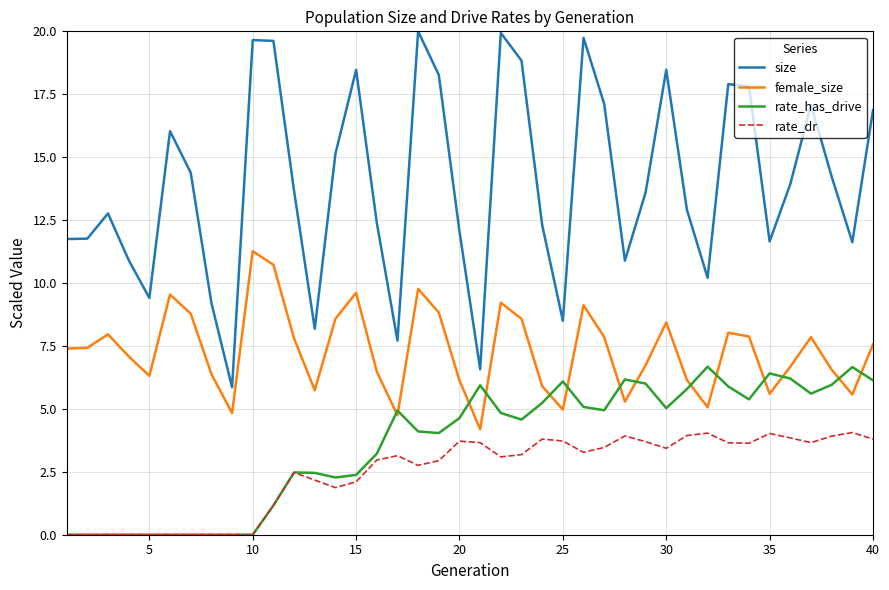

Does the chart display data point markers on the line(s)?

No